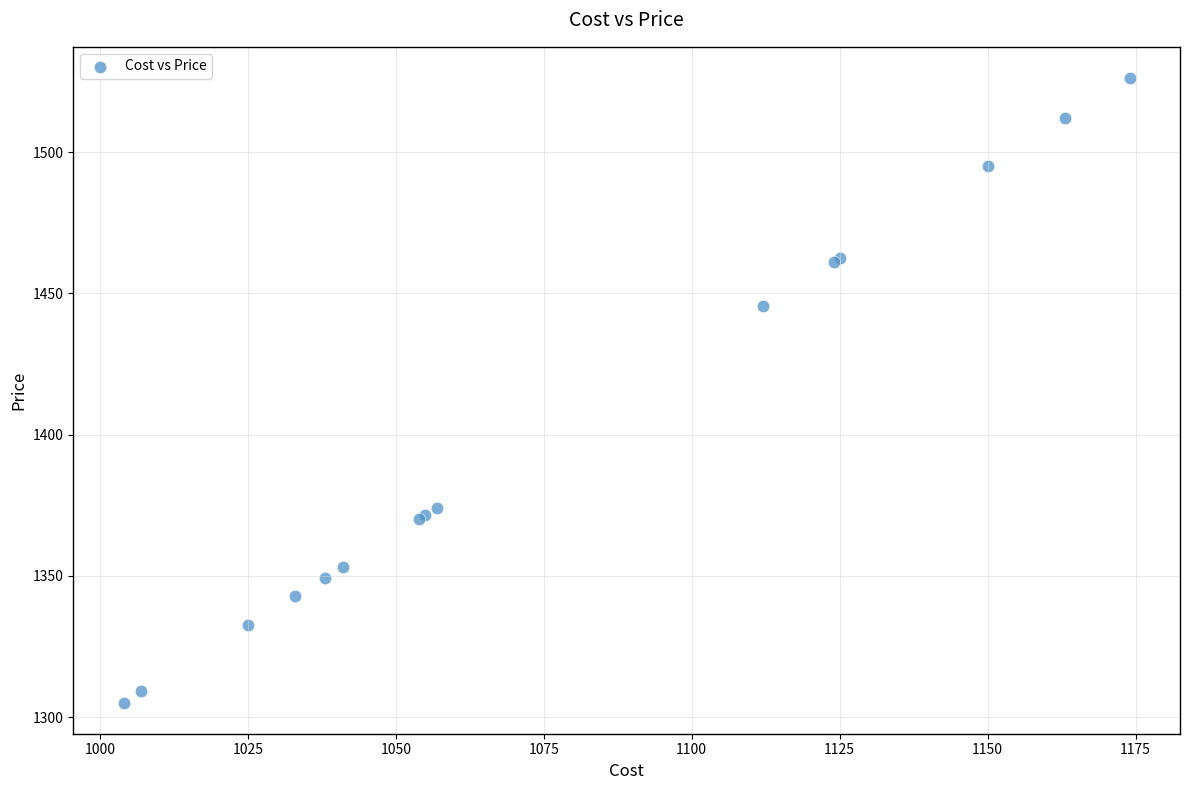

What Y value in the scatter plot is closest to 1415?

1445.6